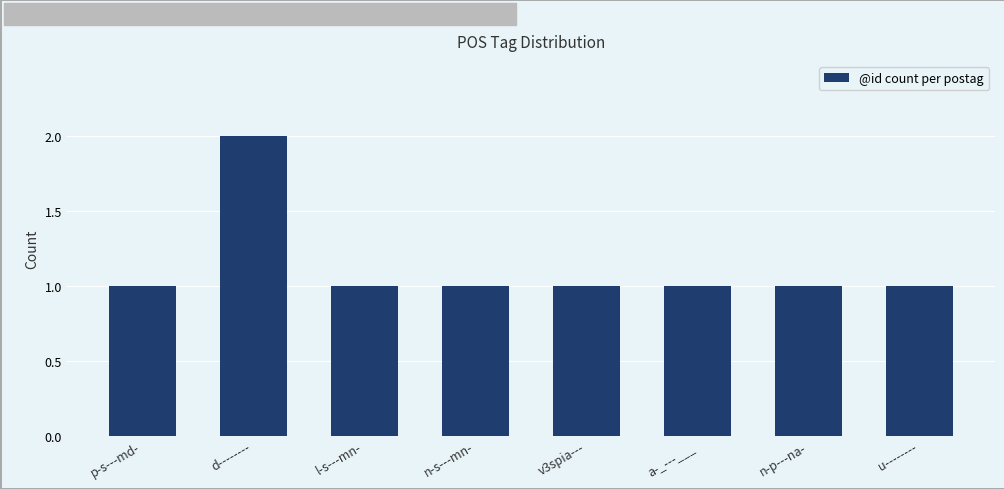

Does the chart contain any negative values?

No